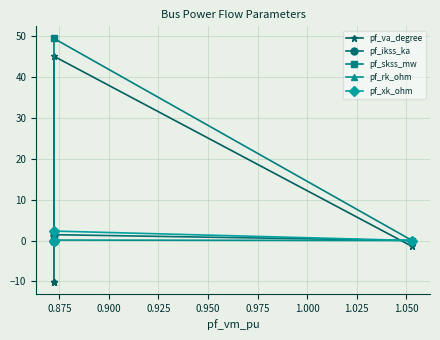

Between 0.950 and 0.900, which is larger?

0.950